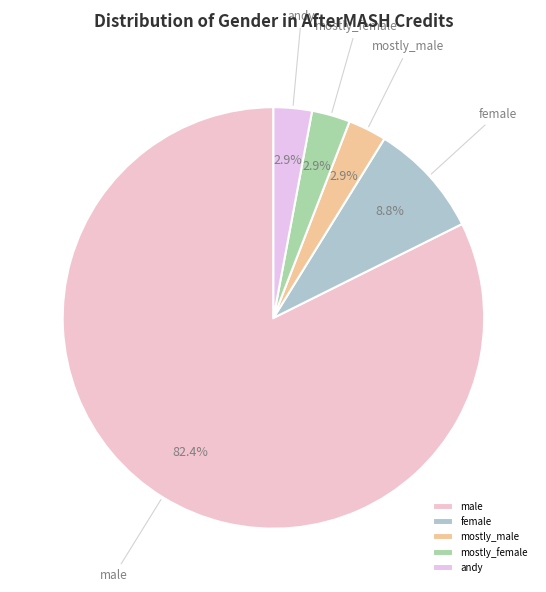

Which has a higher value, mostly_male or female?

female